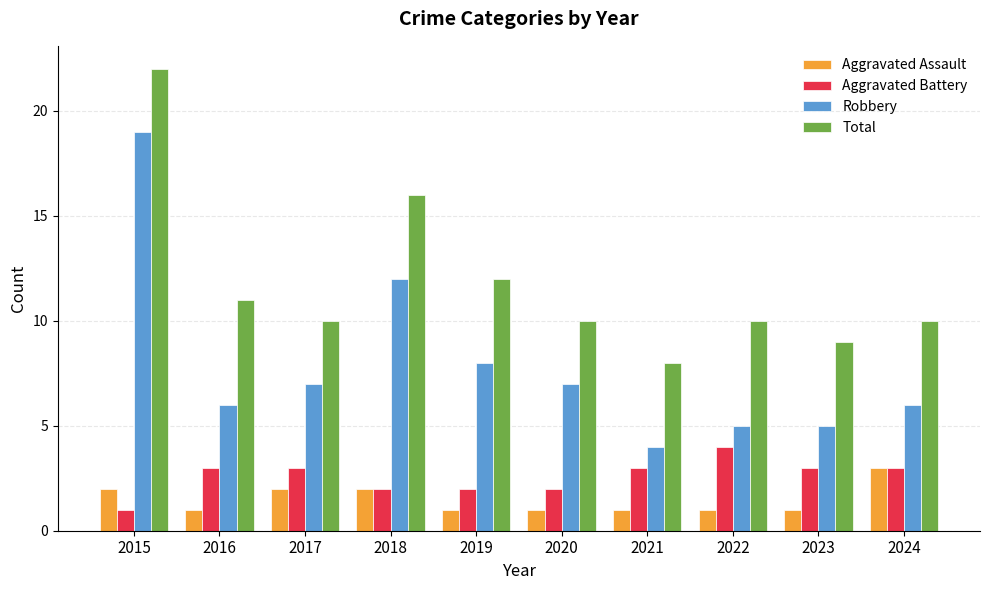

What is the difference between the Robbery values at 2017 and 2021?

3